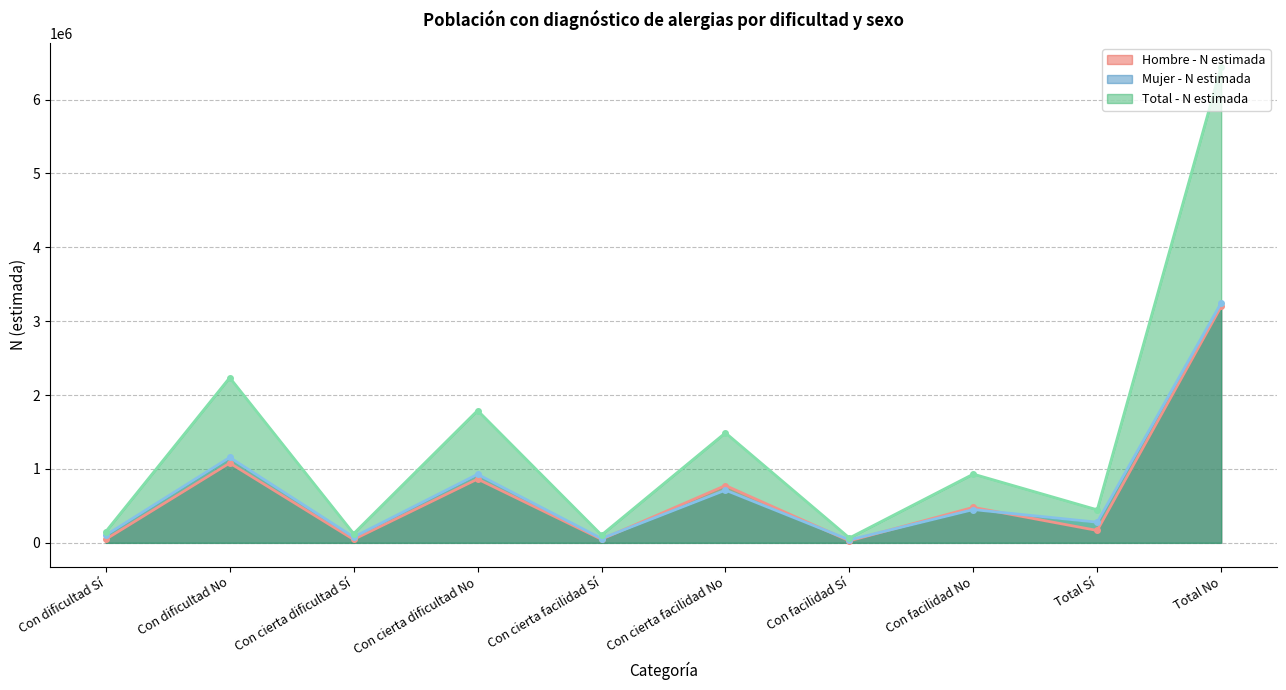

What value does the Total - N estimada series have at Con cierta facilidad Sí, to the nearest 100?

105600